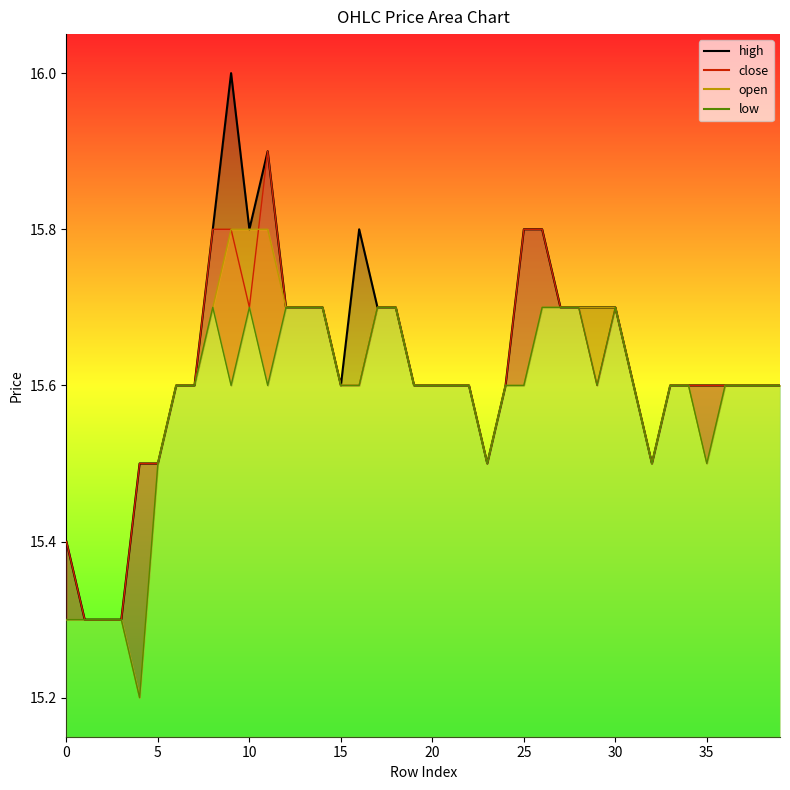

Which category has the lowest value across all series?

4